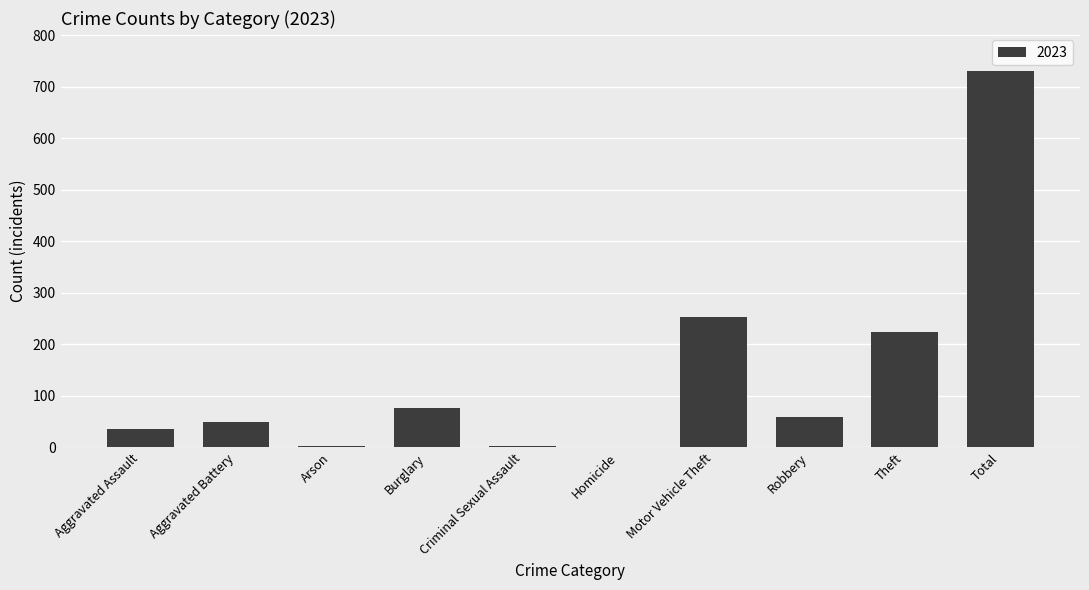

What is the maximum value shown in the chart?

731